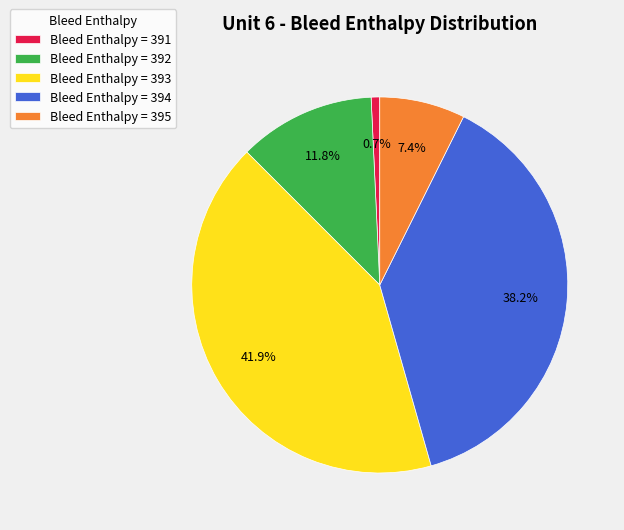

Is Bleed Enthalpy = 395 the majority of the pie?

No